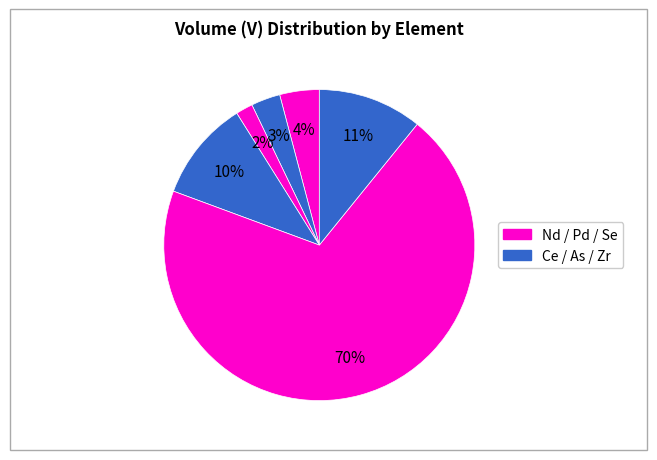

How many segments does this pie chart have?

6